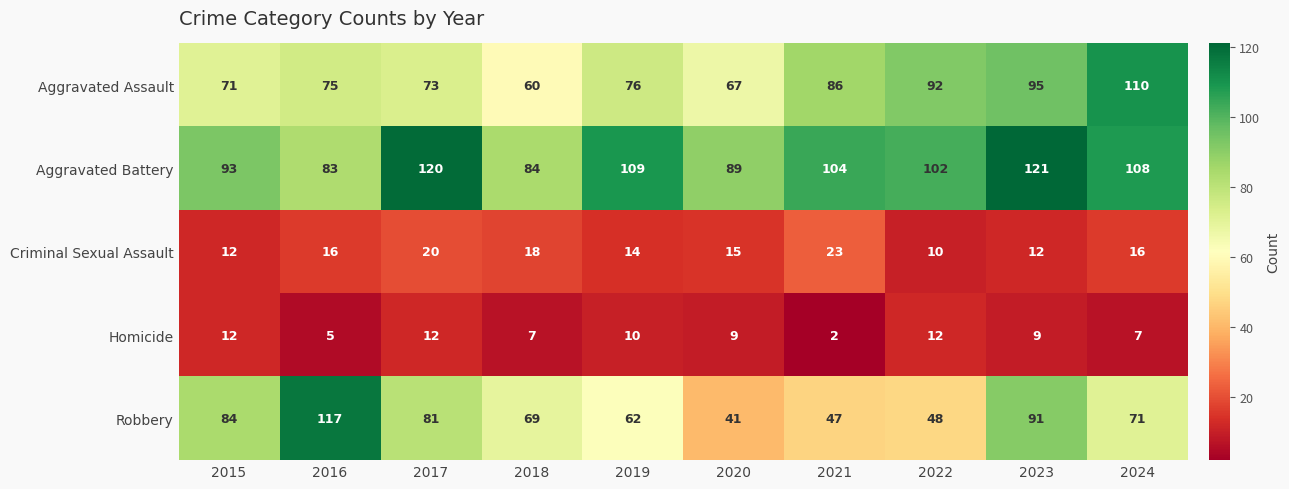

What is the spread (max minus min) of values at 2024?

103